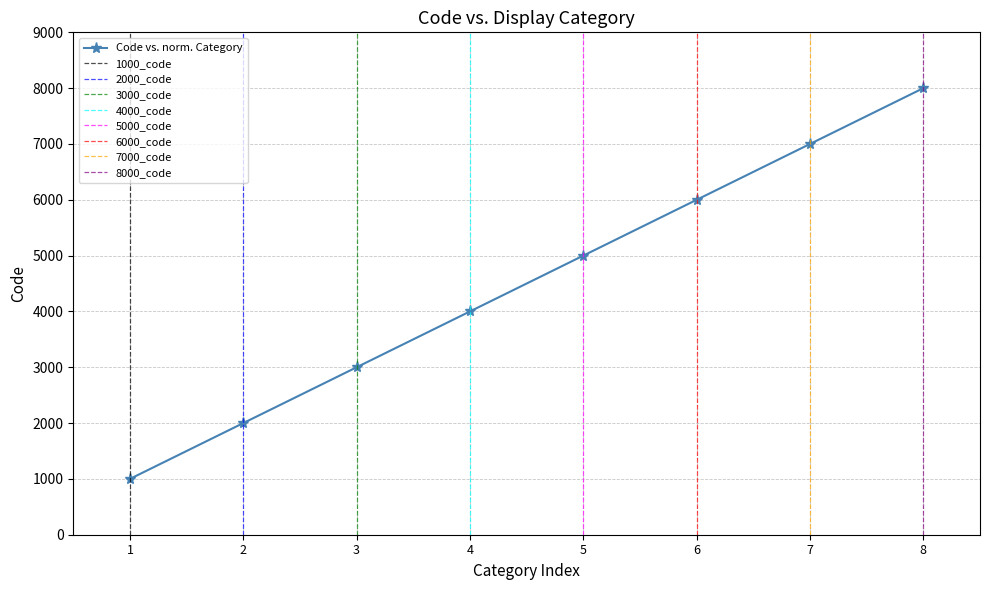

What is the value of the Code vs. norm. Category point at the 7th from the left?

7000